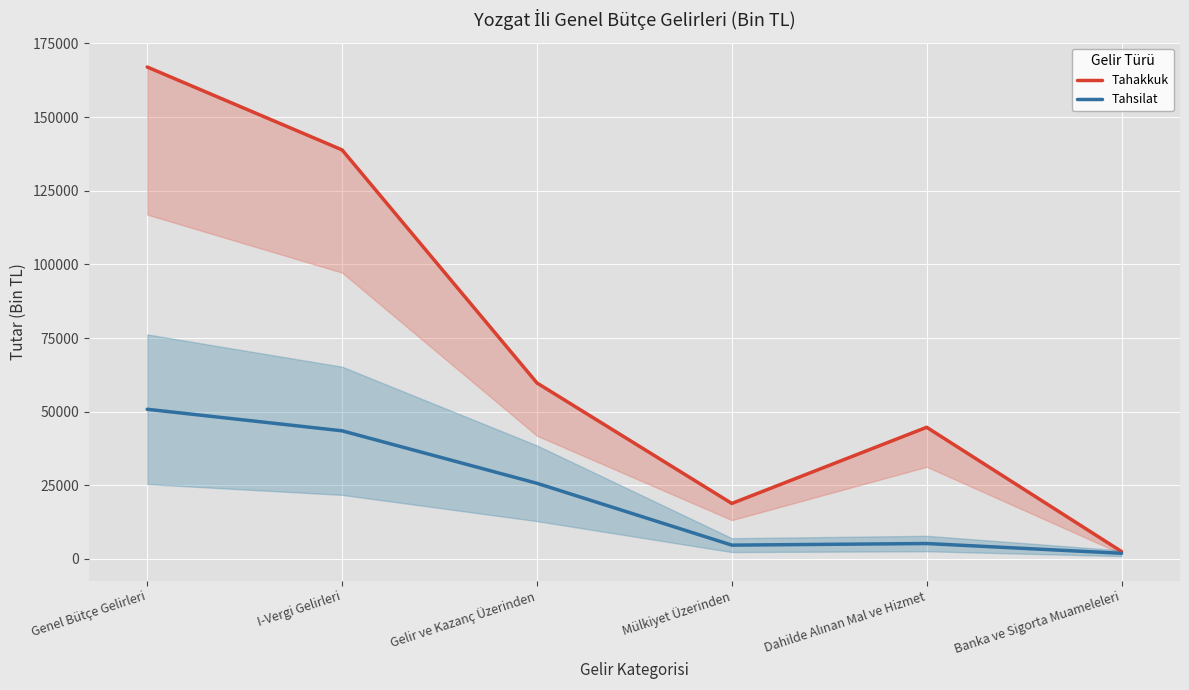

Is it true that Tahsilat equals 43501 at I-Vergi Gelirleri?

True